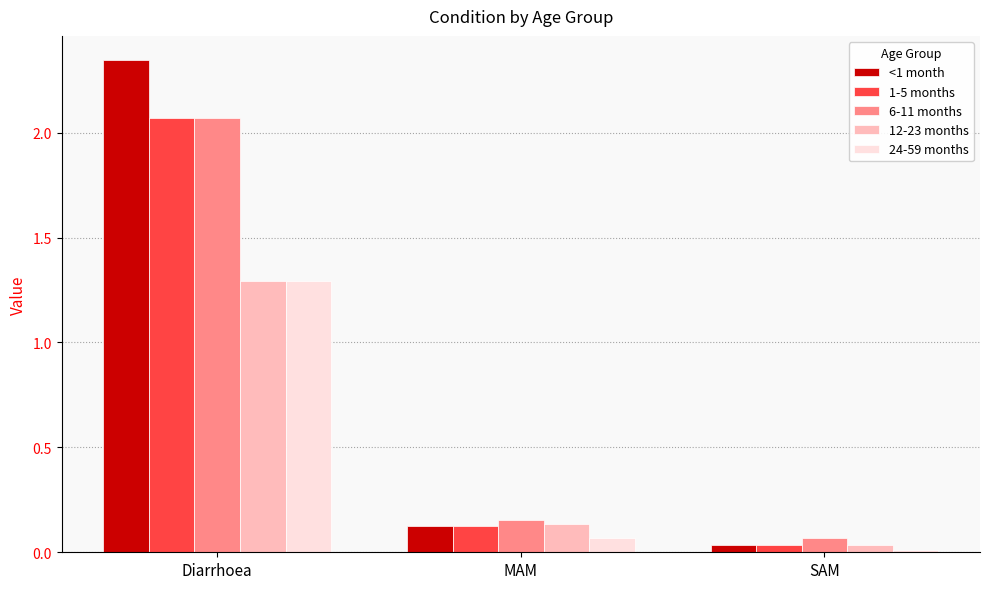

What is the average value of the <1 month series?

0.8